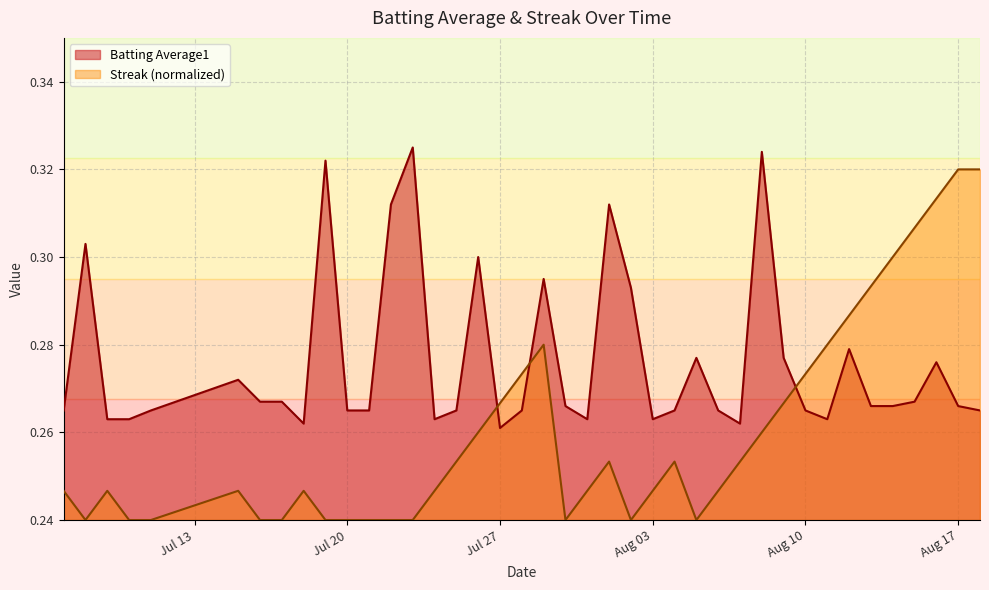

Which series has the largest total across all categories?

Batting Average1